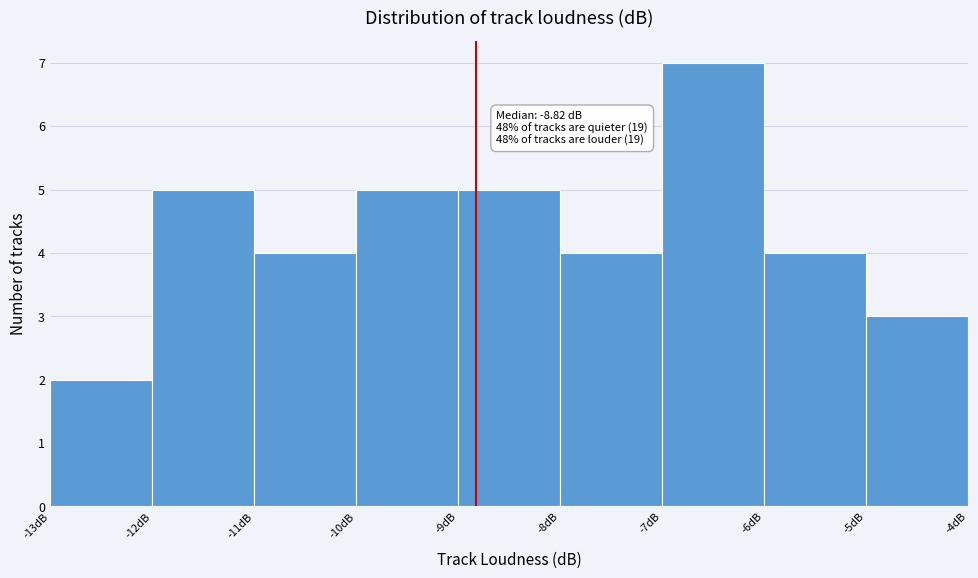

Over which range of the x-axis is the bar tallest?

-7 to -6